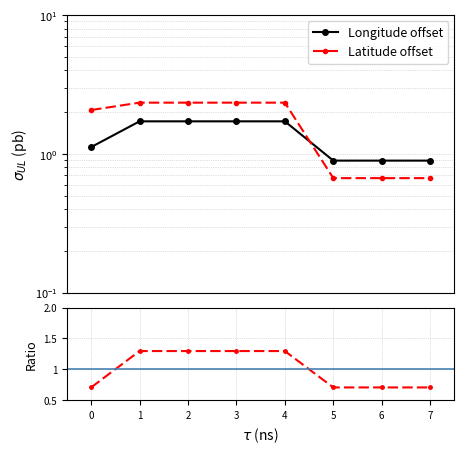

True or false: SOG ratio and Longitude offset intersect in this chart.

False